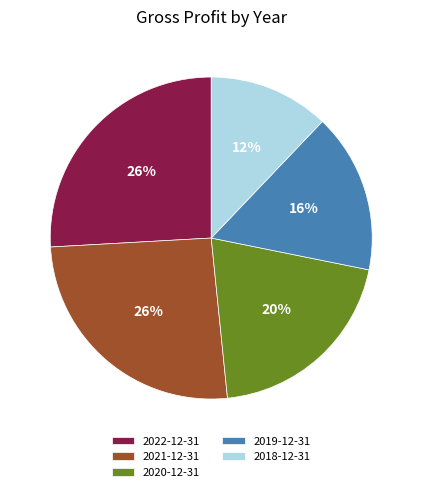

To the nearest percent, what is the difference between the 2018-12-31 and 2020-12-31 slice percentages?

8%